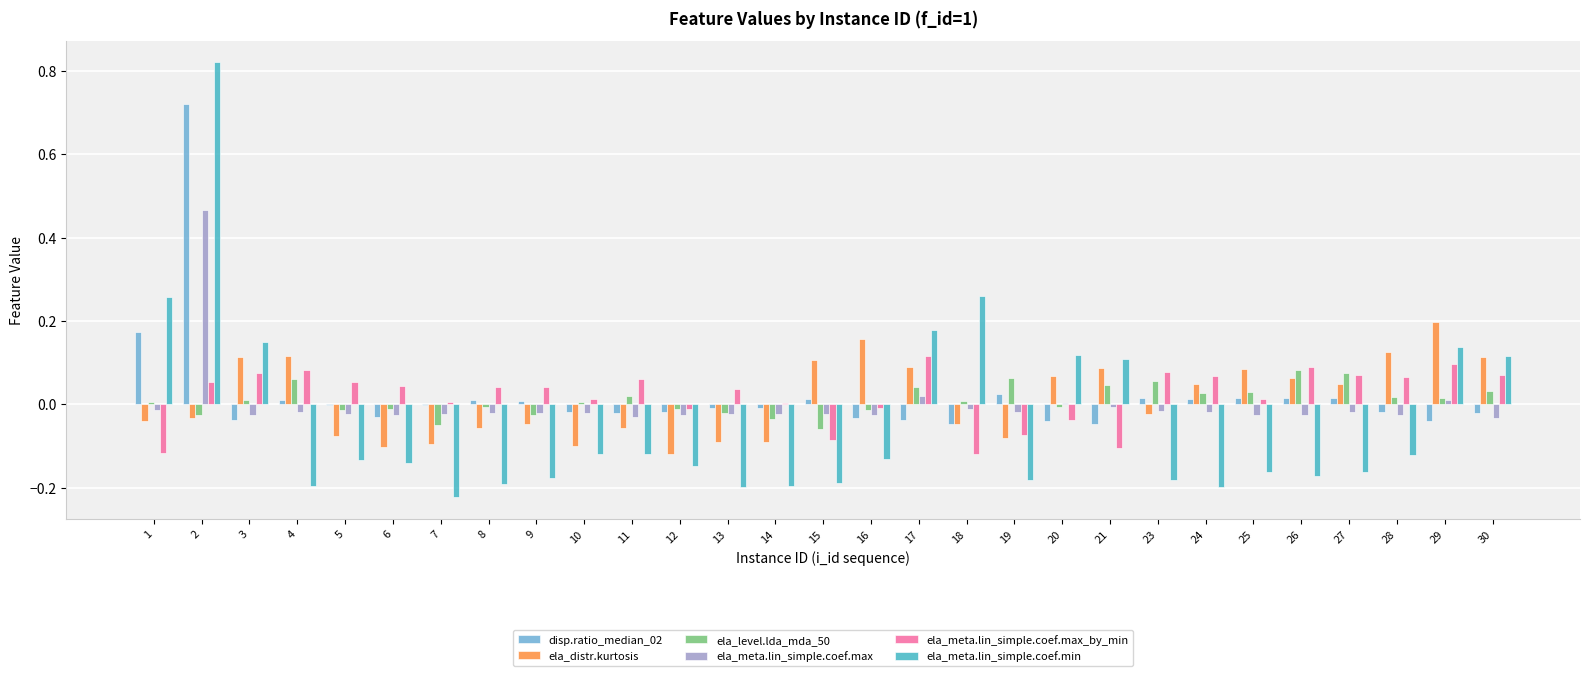

The ela_distr.kurtosis series shows 0.1 at 28. True or false?

True